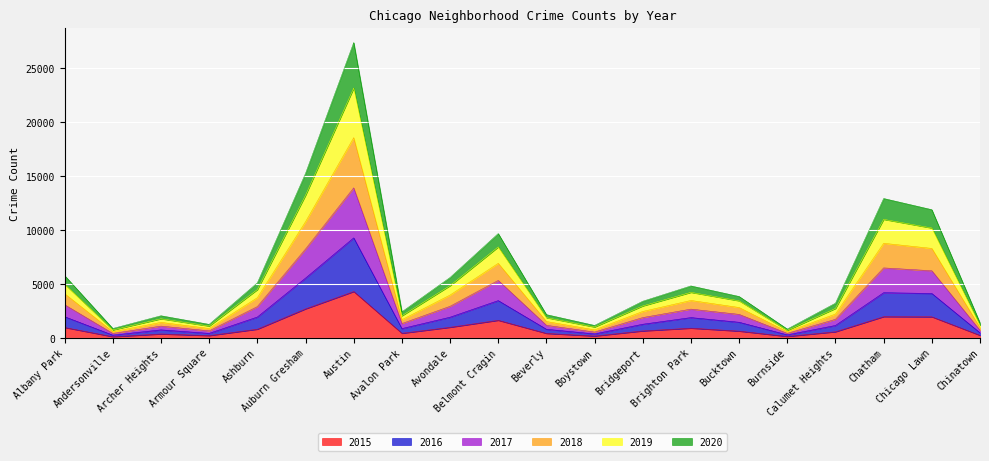

The 2017 series shows 1014 at Boystown. True or false?

False